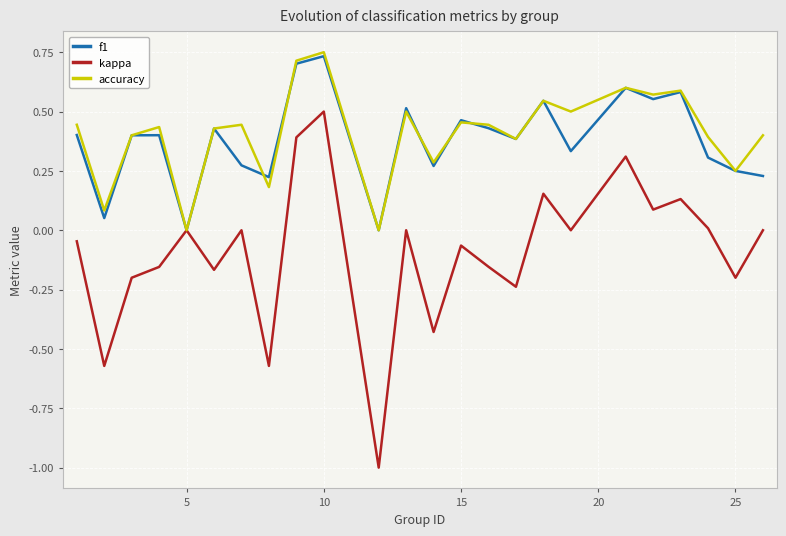

What is the minimum value shown in the chart?

-1.0